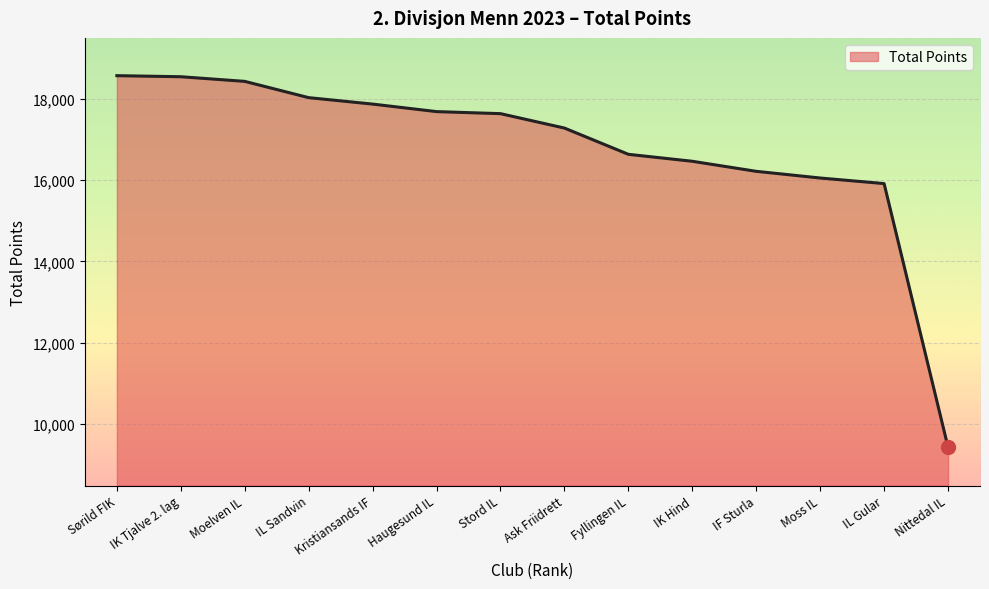

Is it true that the value at Nittedal IL is 9436?

True